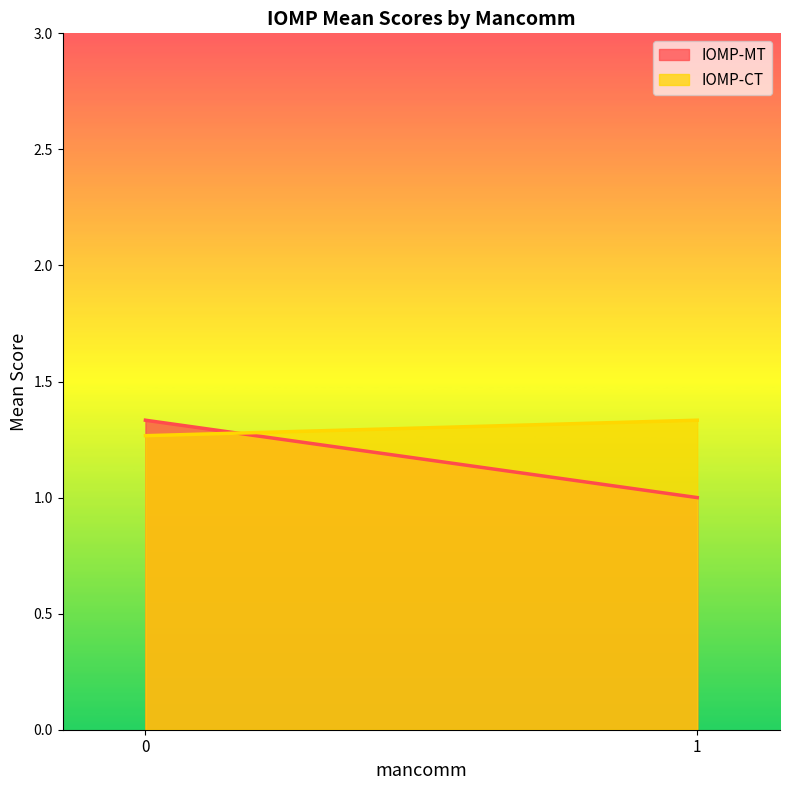

The IOMP-MT series shows 1 at 0. True or false?

False